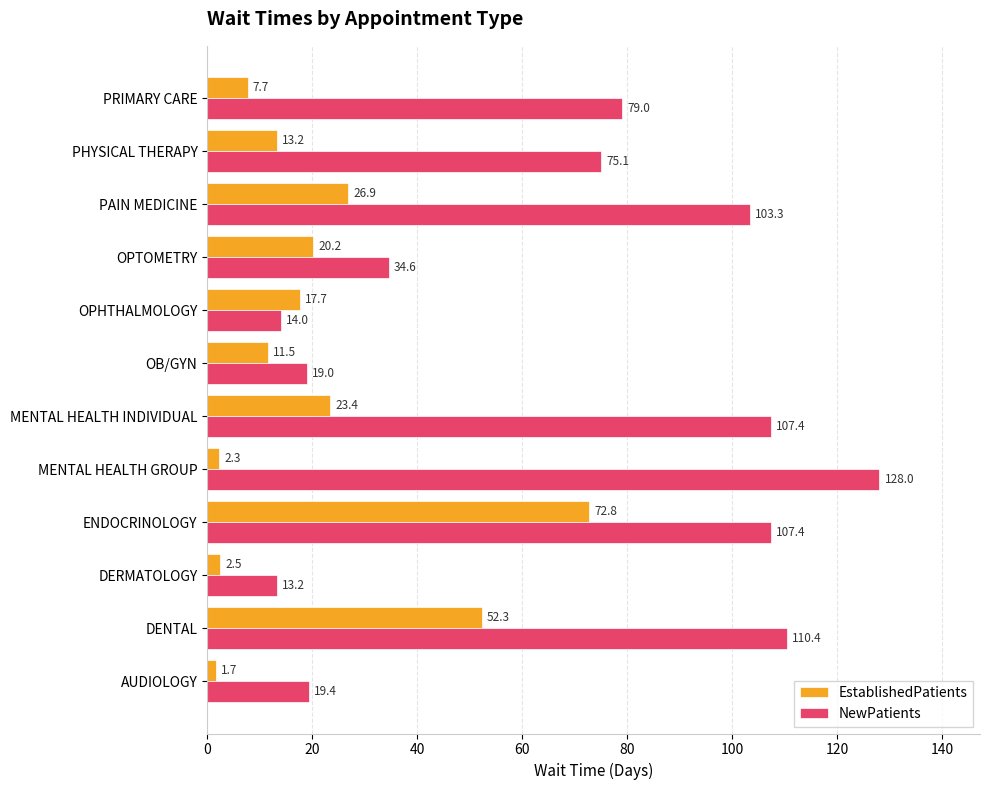

What is the difference between the EstablishedPatients values at ENDOCRINOLOGY and OPTOMETRY?

52.6